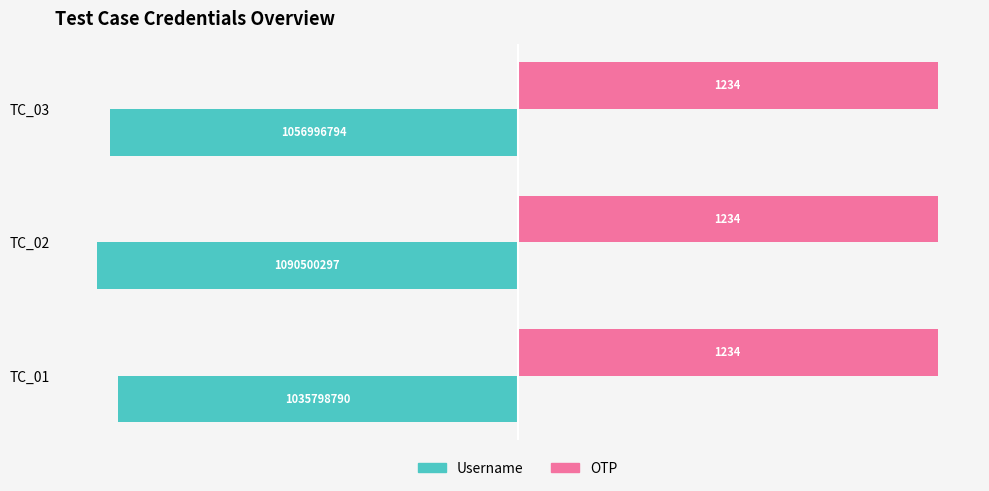

Which series has the widest spread of values?

Username